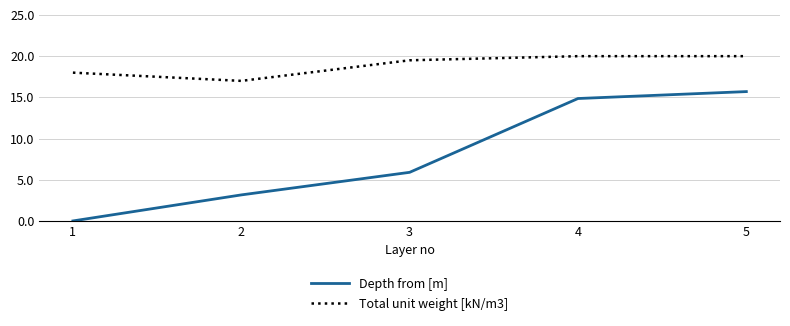

What are all the series names shown in the legend?

Depth from [m], Total unit weight [kN/m3]